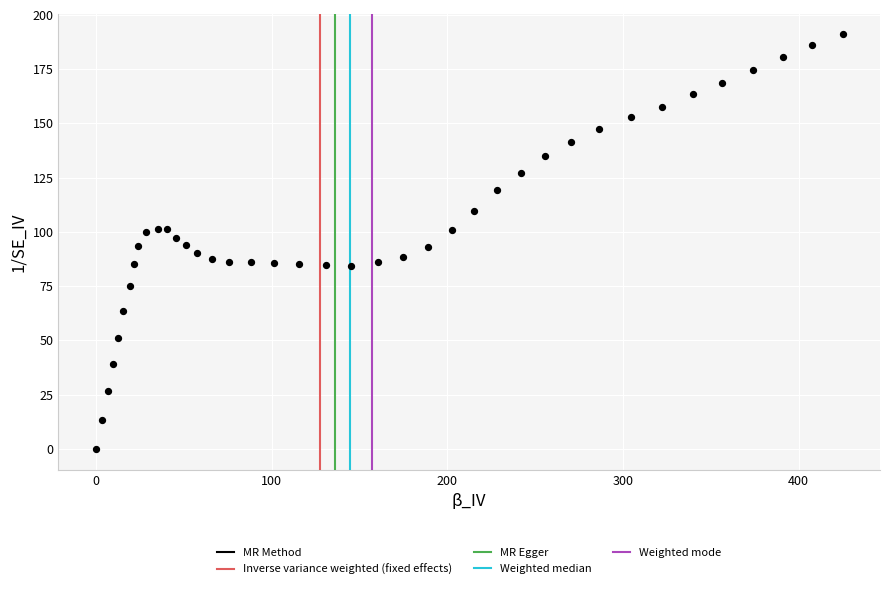

What is the range of Y values (max minus min)?

191.0